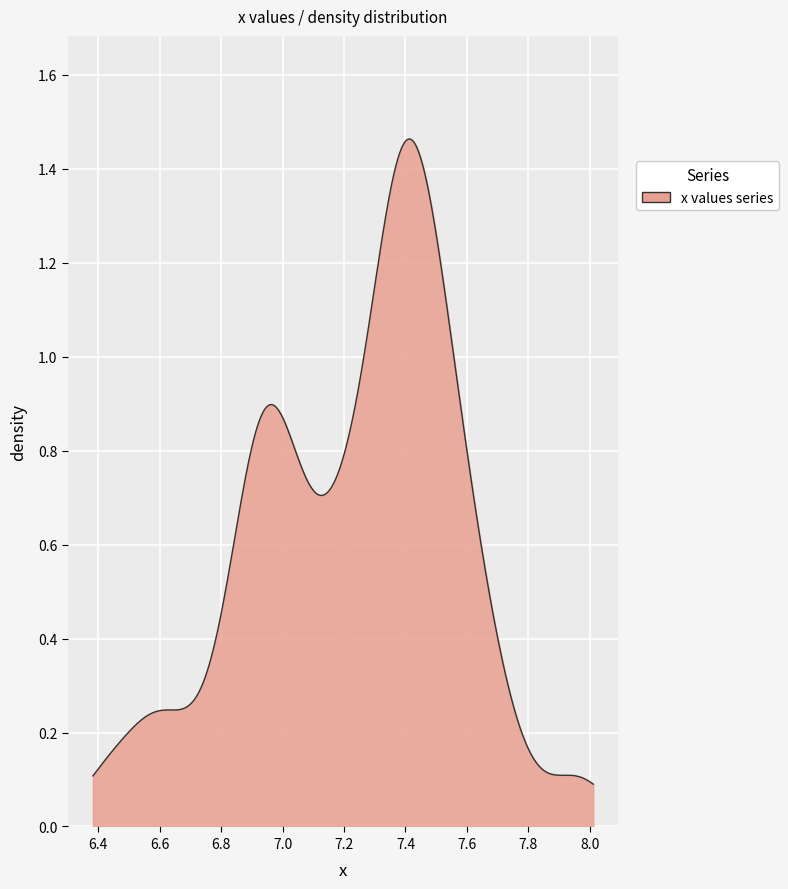

How many lines are shown in the chart?

1